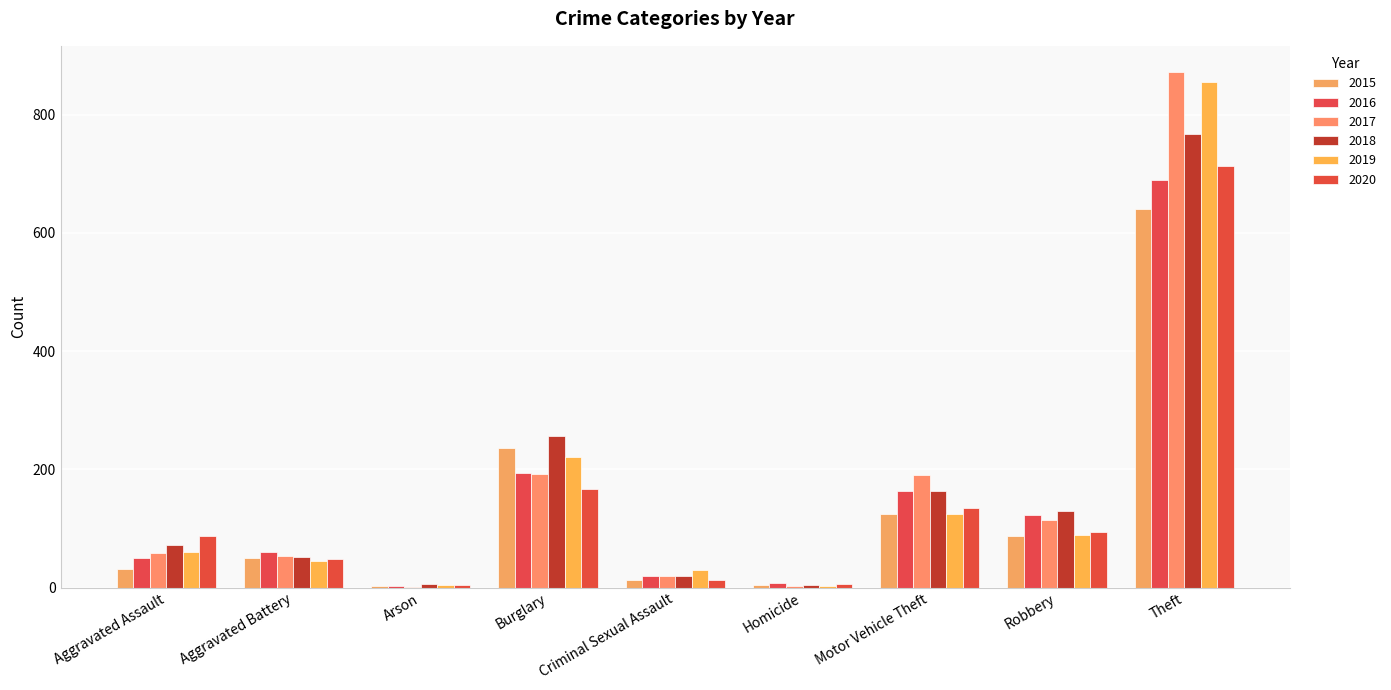

Are the bars horizontal?

No